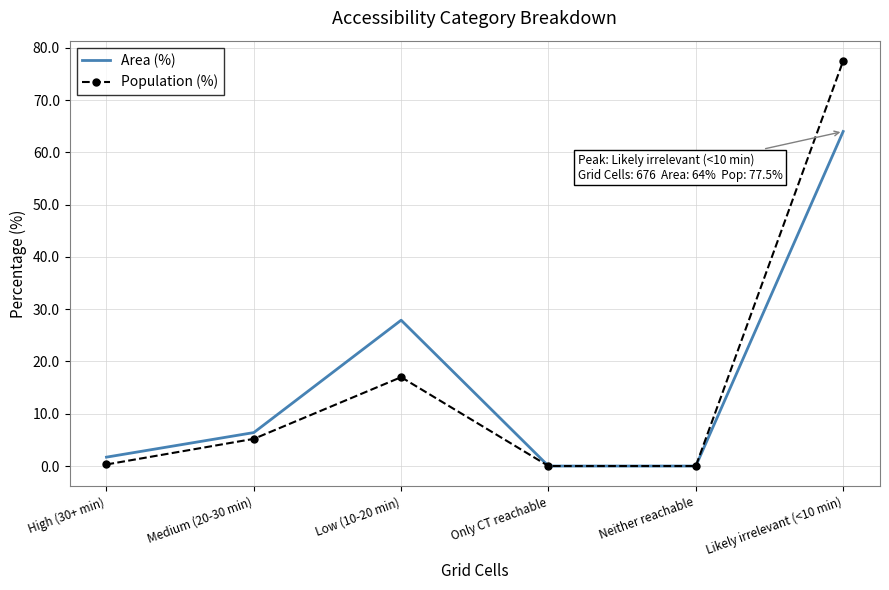

What position from the left is Only CT reachable?

4